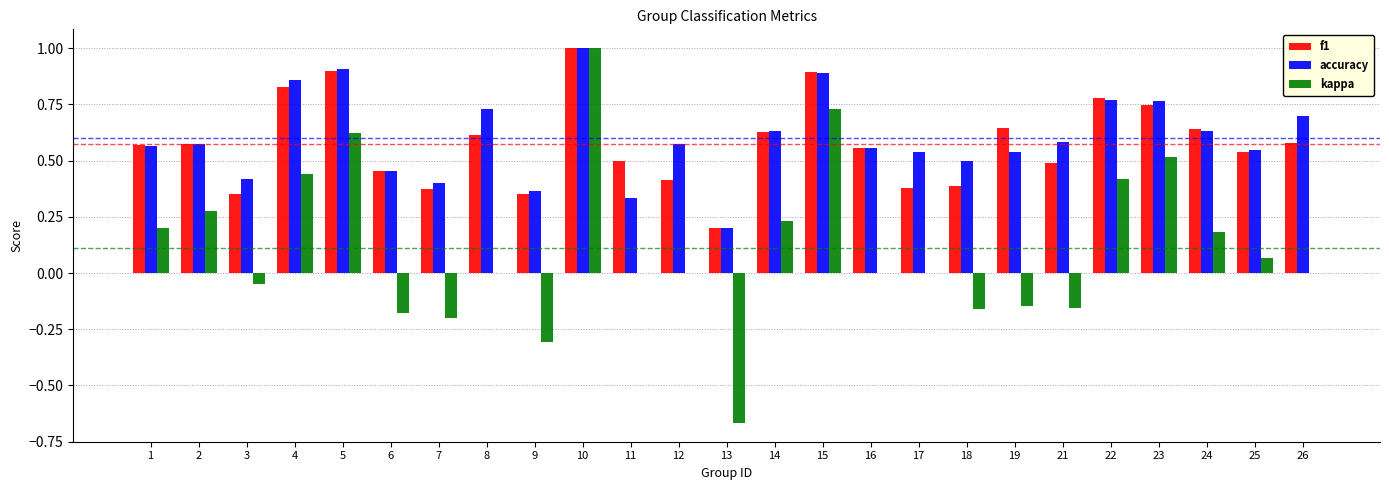

At which label does accuracy reach its peak?

10